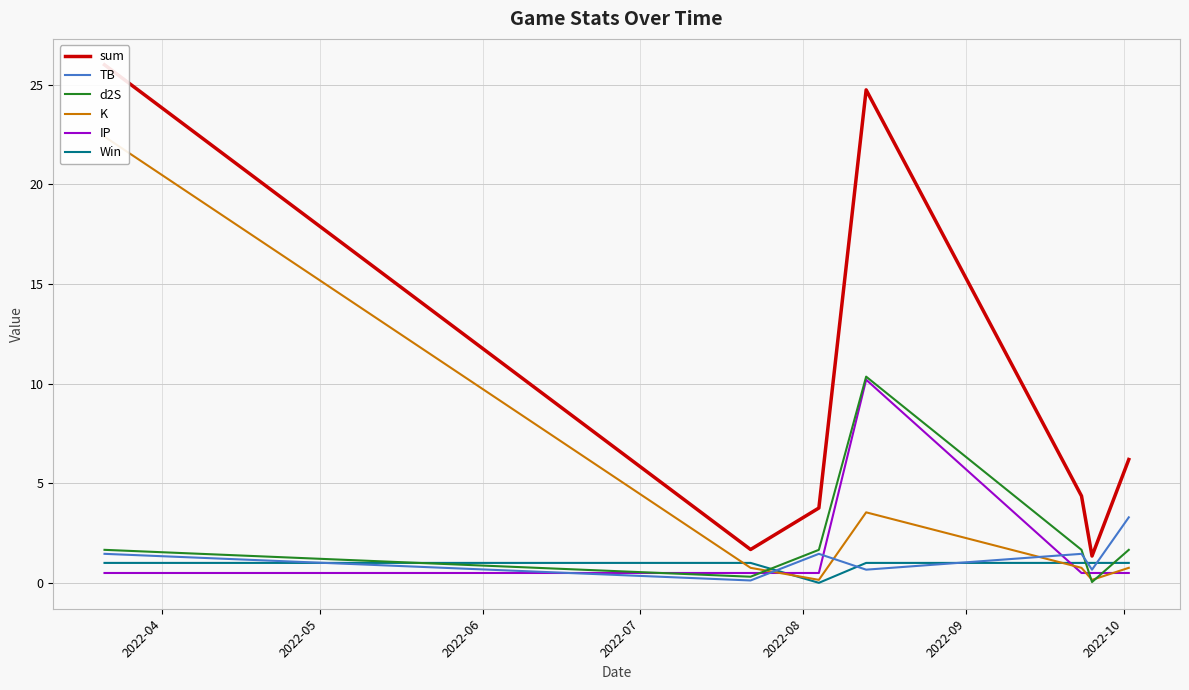

Which series has the largest total across all categories?

sum